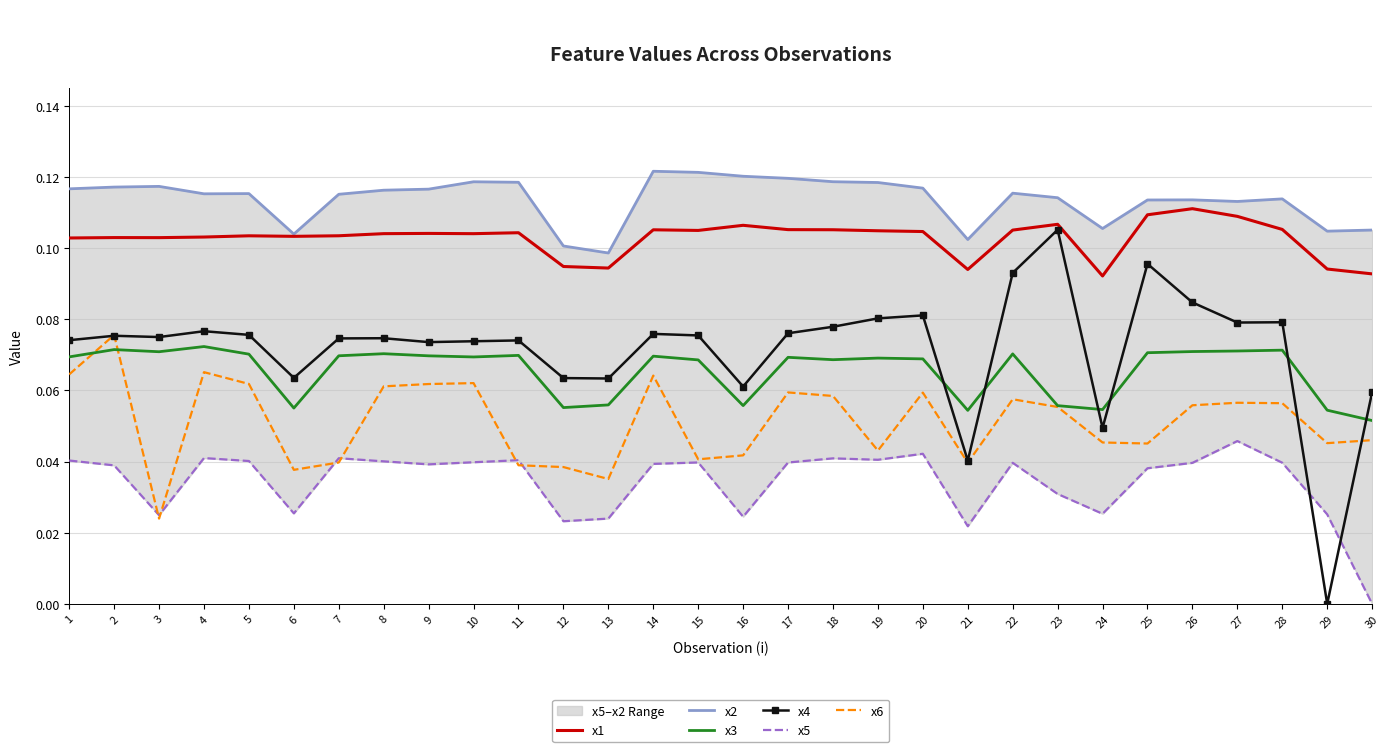

Between 29 and 1, which is larger?

1